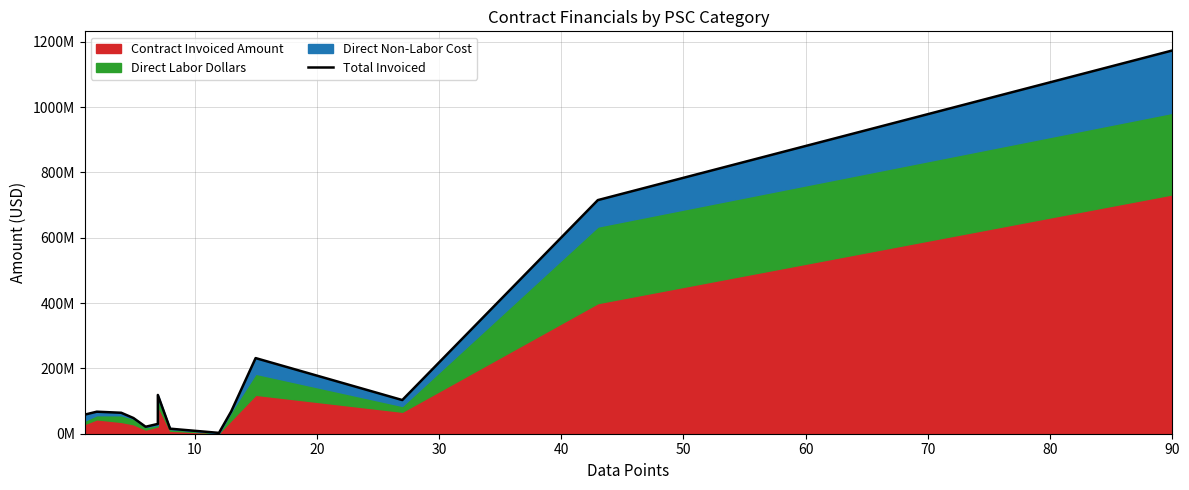

How many interior local valleys (lower than both neighbors) does the data have?

3